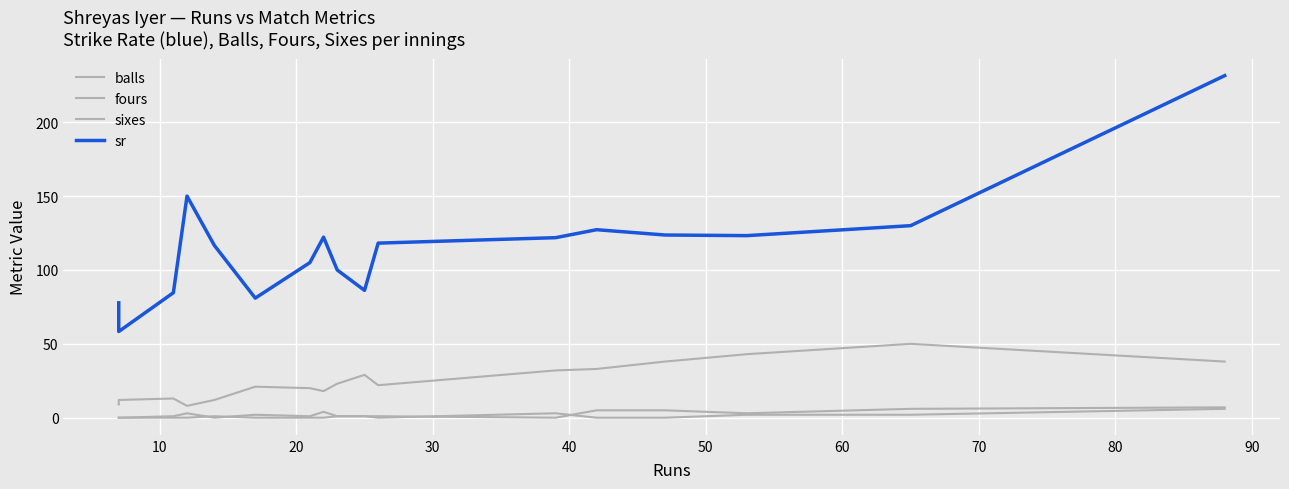

True or false: sr and balls intersect in this chart.

False